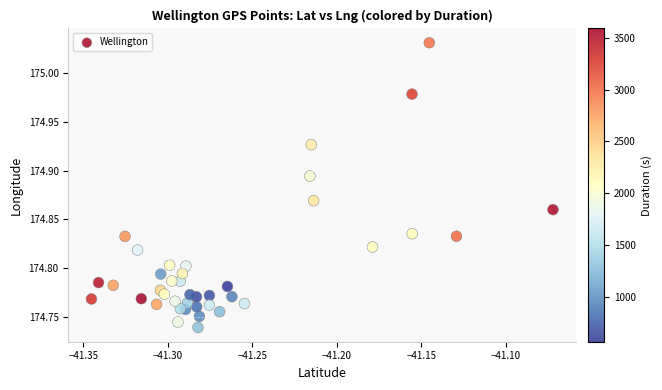

What is the range of Y values (max minus min)?

0.3